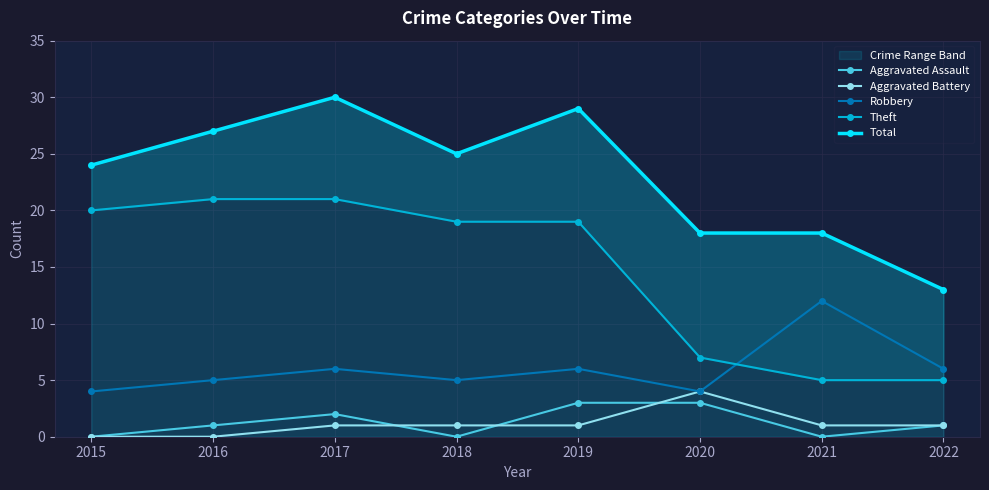

How many Robbery values are between 5 and 6?

5